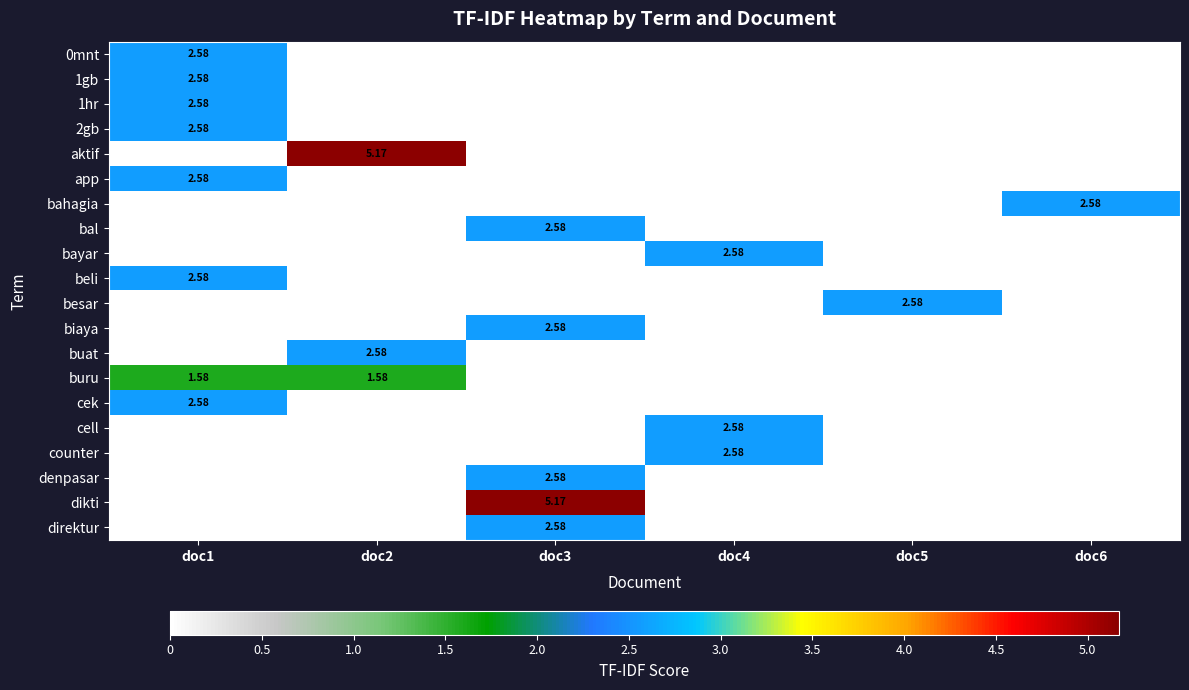

At doc5, list the series in order from smallest to largest.

0mnt, 1gb, 1hr, 2gb, aktif, app, bahagia, bal, bayar, beli, biaya, buat, buru, cek, cell, counter, denpasar, dikti, direktur, besar